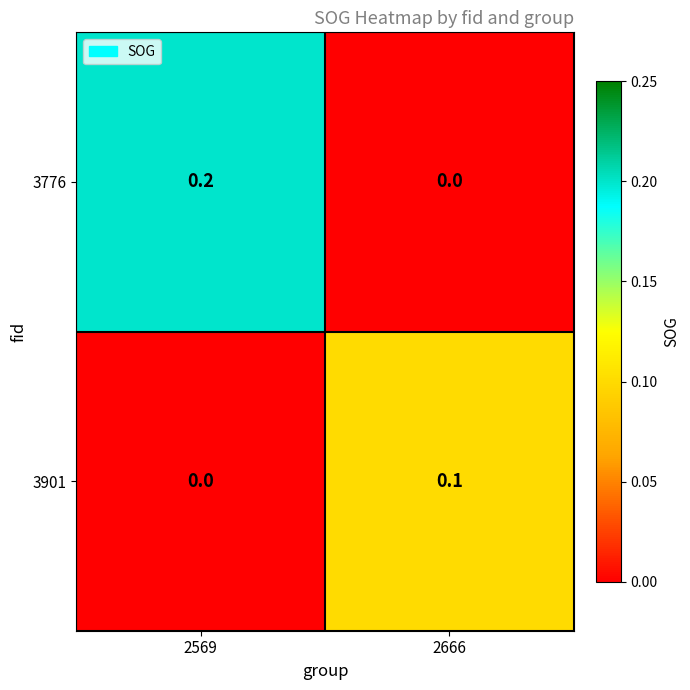

Reading left to right, extract all data points from this chart.

3776: 2569=0.2	2666=0.0
3901: 2569=0.0	2666=0.1